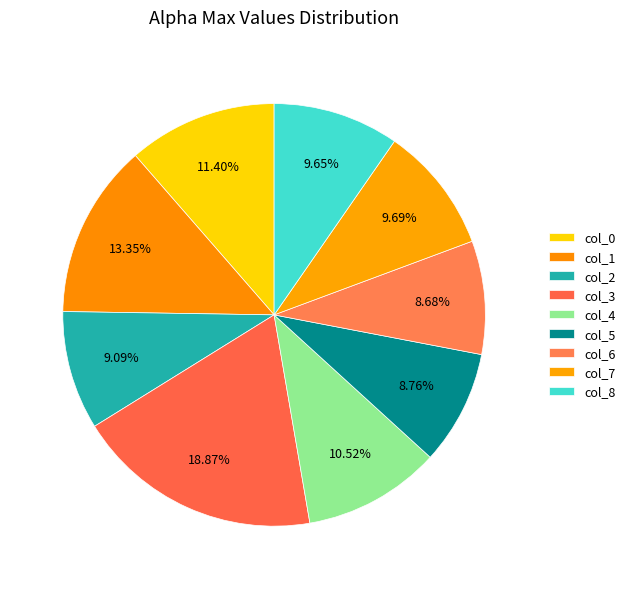

How many segments does this pie chart have?

9